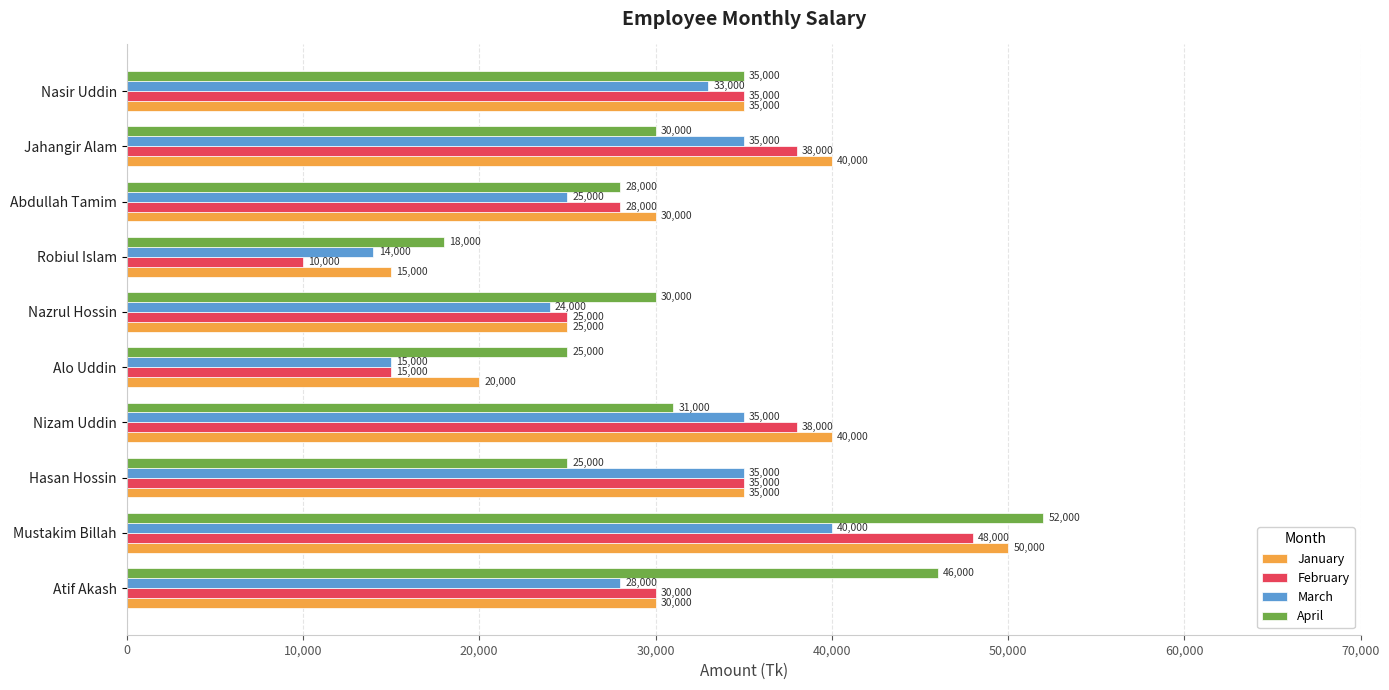

List the series in order of their peak value, highest first.

April, January, February, March